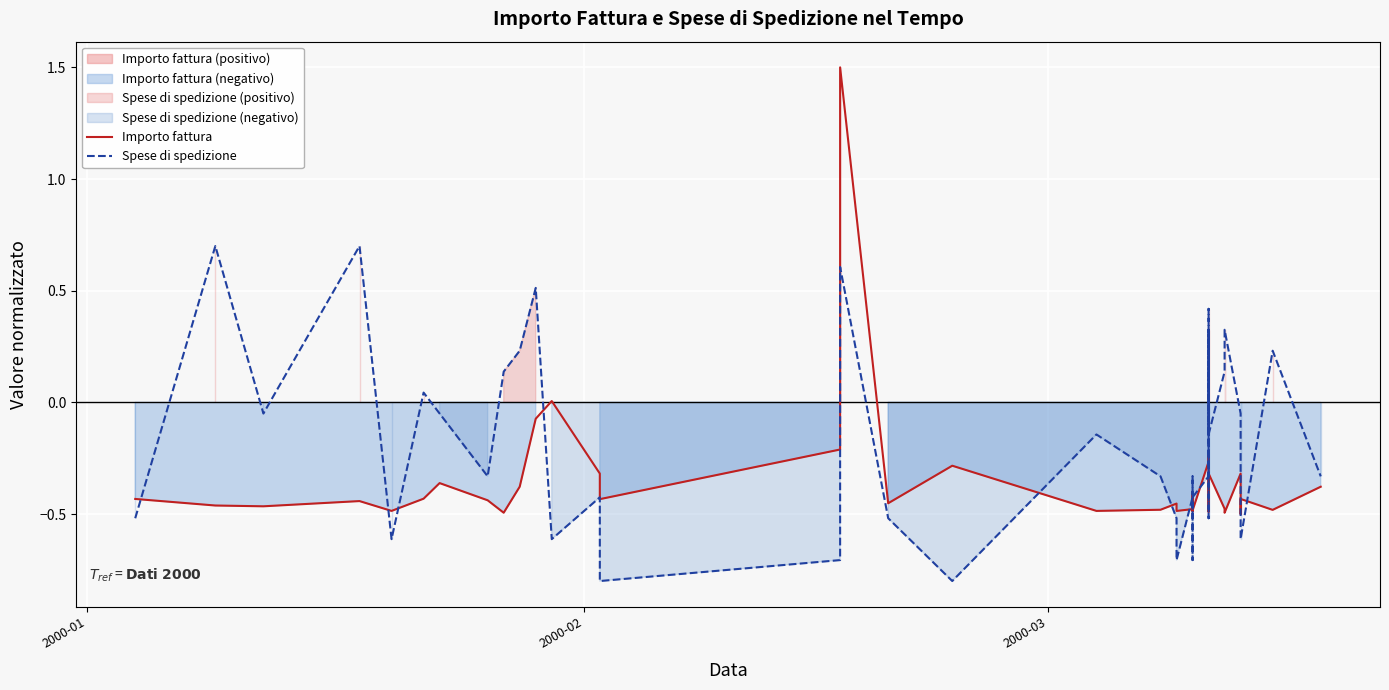

Rank the series by their maximum value, from lowest to highest.

Spese di spedizione, Importo fattura